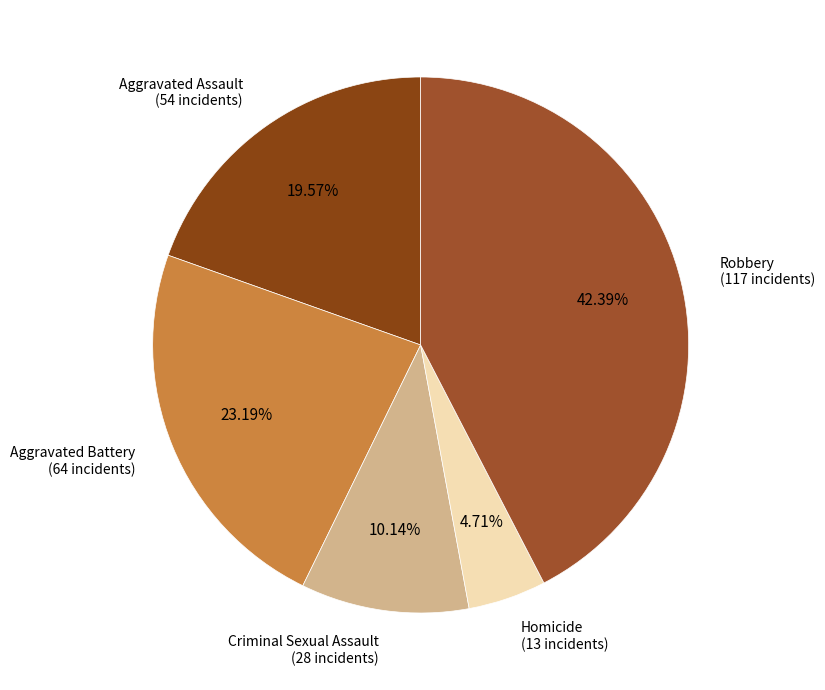

How many segments does this pie chart have?

5